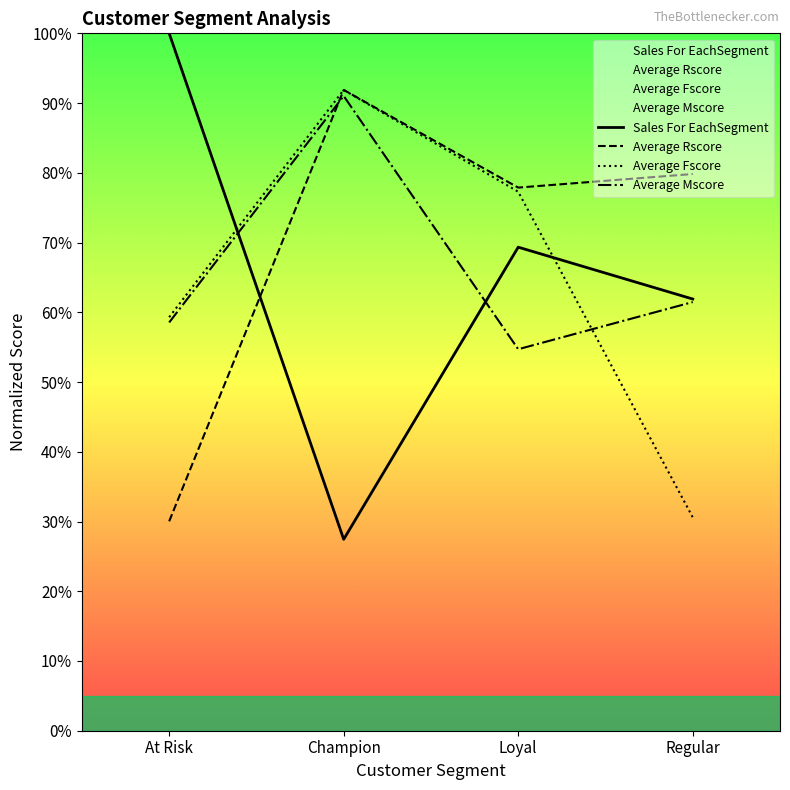

What is the total value across all series at Loyal?

2.8